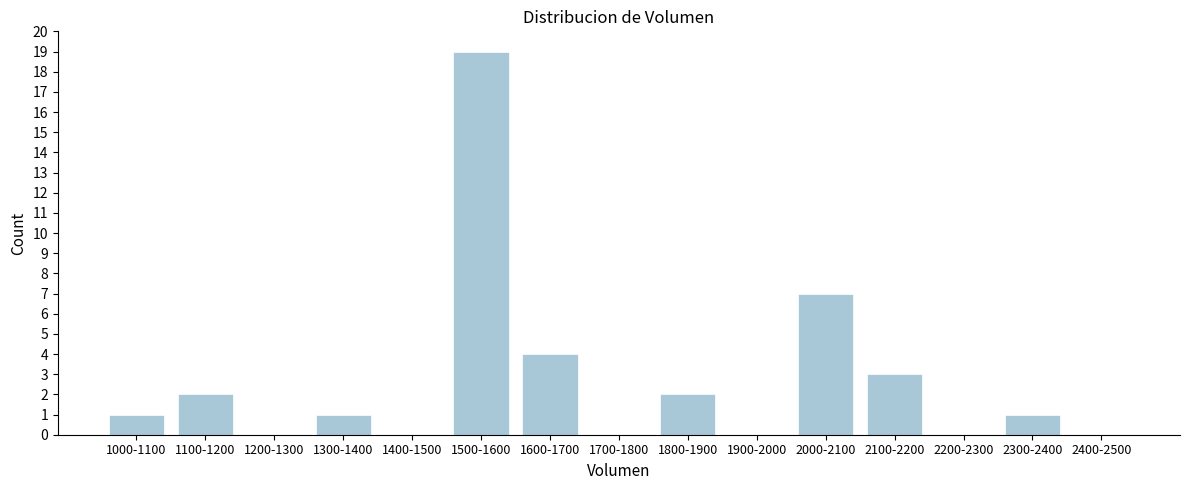

Reading left to right, list all the values displayed in this chart.

1000-1100=1	1100-1200=2	1200-1300=0	1300-1400=1	1400-1500=0	1500-1600=19	1600-1700=4	1700-1800=0	1800-1900=2	1900-2000=0	2000-2100=7	2100-2200=3	2200-2300=0	2300-2400=1	2400-2500=0